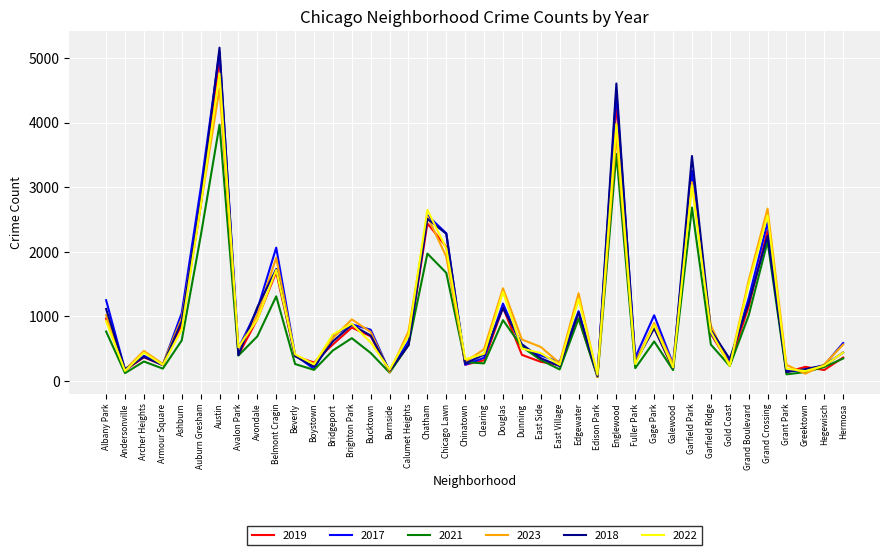

The 2021 series shows 943 at Douglas. True or false?

True